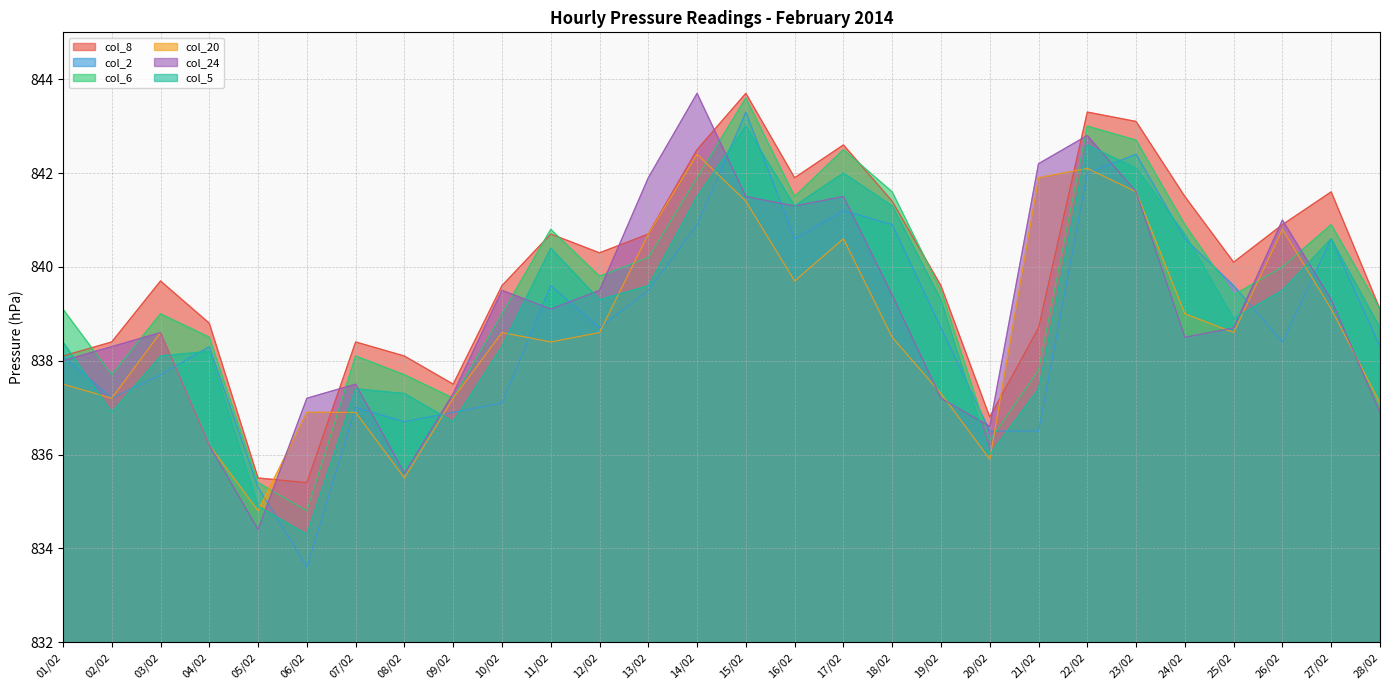

List the labels in order of col_8 value, smallest first.

06/02, 05/02, 20/02, 09/02, 01/02, 08/02, 02/02, 07/02, 21/02, 04/02, 28/02, 10/02, 19/02, 03/02, 25/02, 12/02, 11/02, 13/02, 26/02, 18/02, 24/02, 27/02, 16/02, 14/02, 17/02, 23/02, 22/02, 15/02